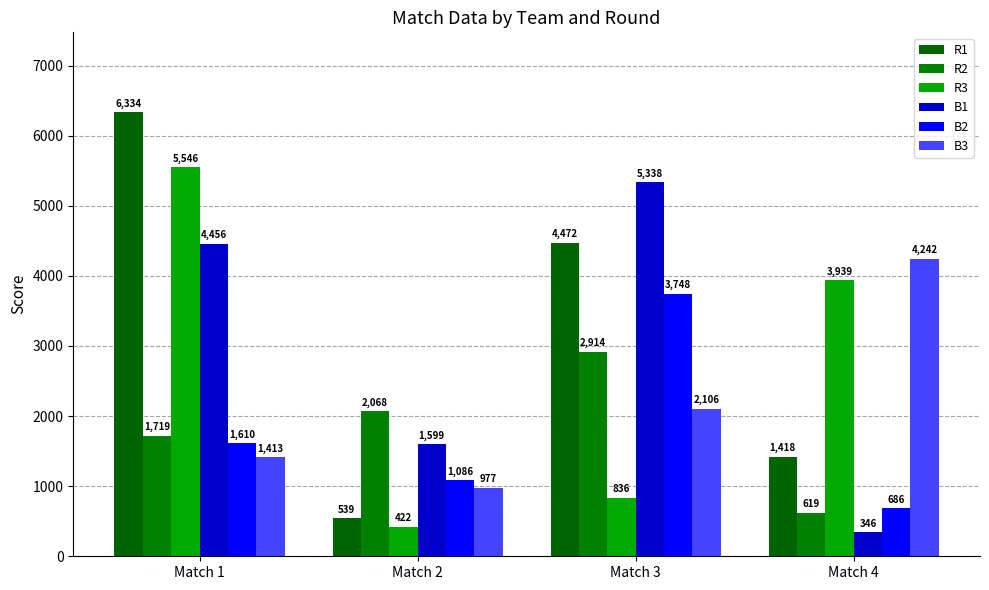

At which category is the sum across all series the highest?

Match 1